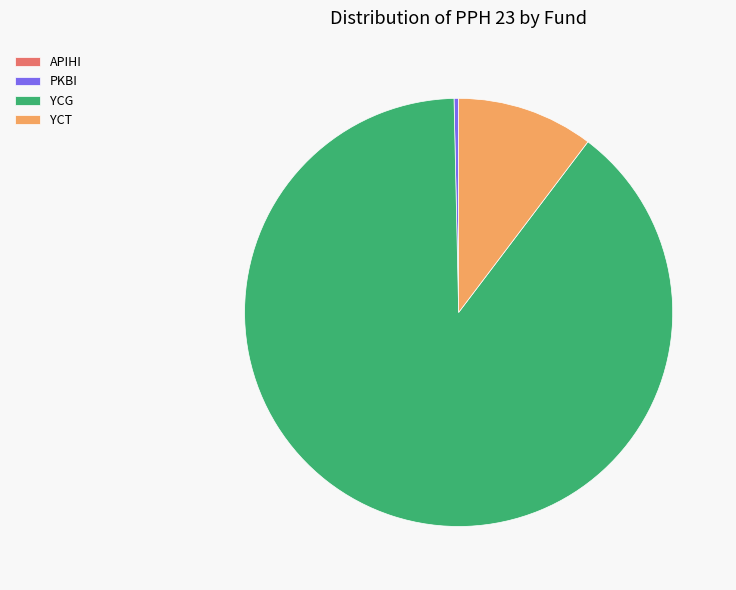

Which category has the biggest portion of the pie?

YCG